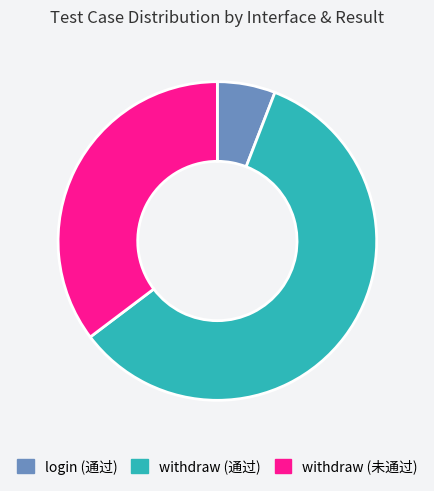

Between withdraw (通过) and login (通过), which is larger?

withdraw (通过)